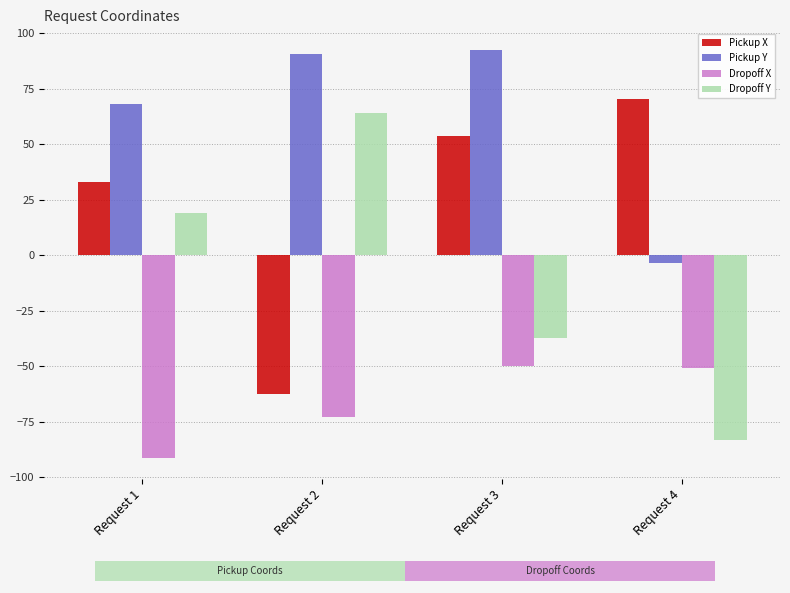

Rank the categories by Dropoff Y value from highest to lowest.

Request 2, Request 1, Request 3, Request 4